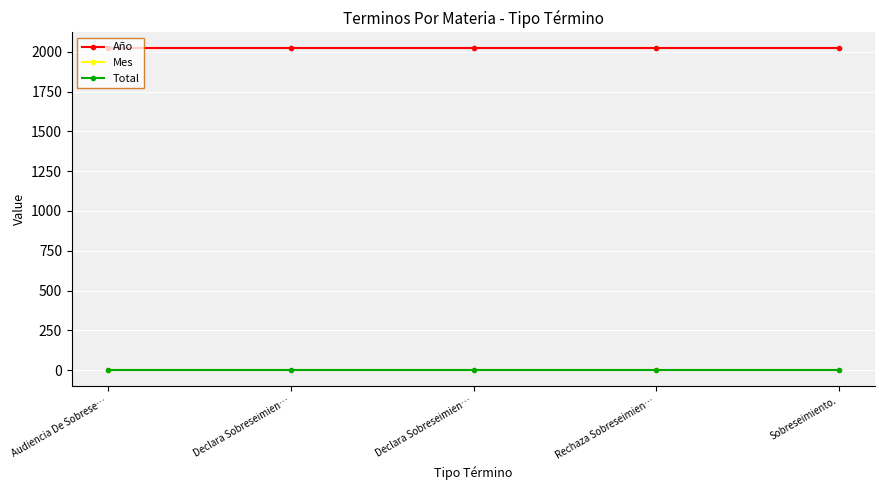

Is this an area chart (filled region under the line)?

No